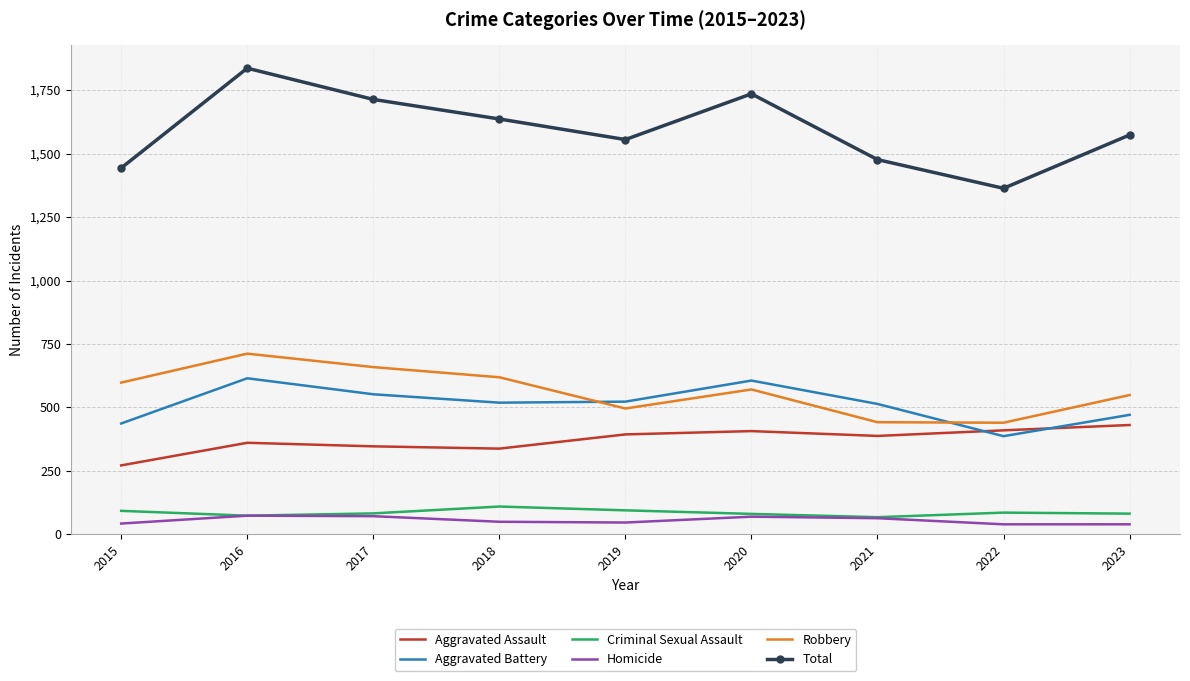

The Aggravated Battery series shows 606 at 2020. True or false?

True